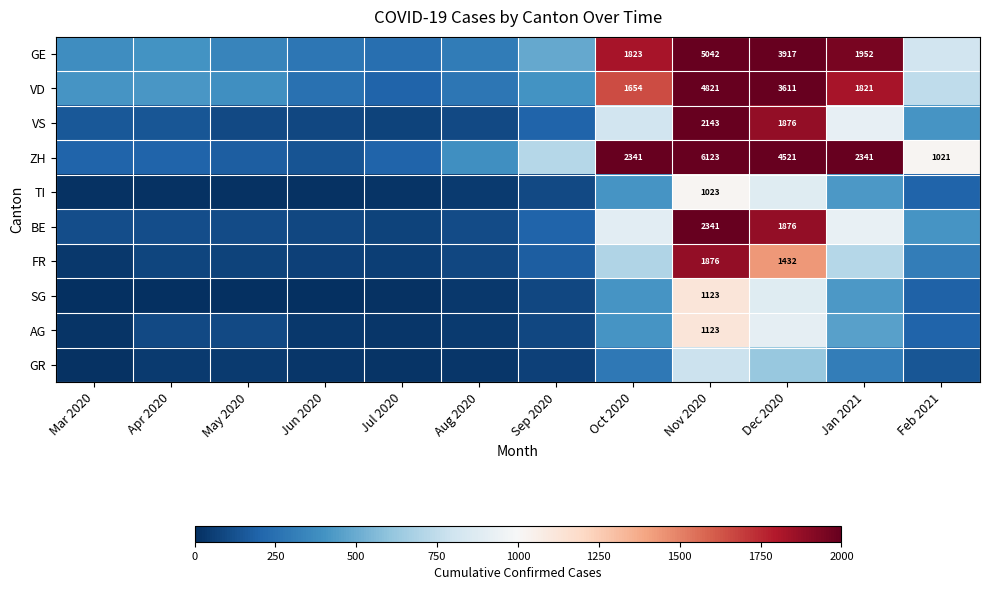

What is the difference between the GE values at Dec 2020 and Oct 2020?

2094